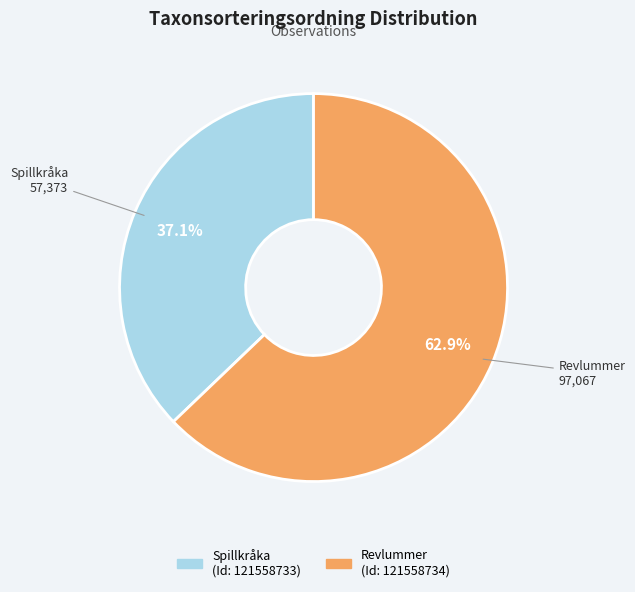

Count the number of slices in the pie.

2